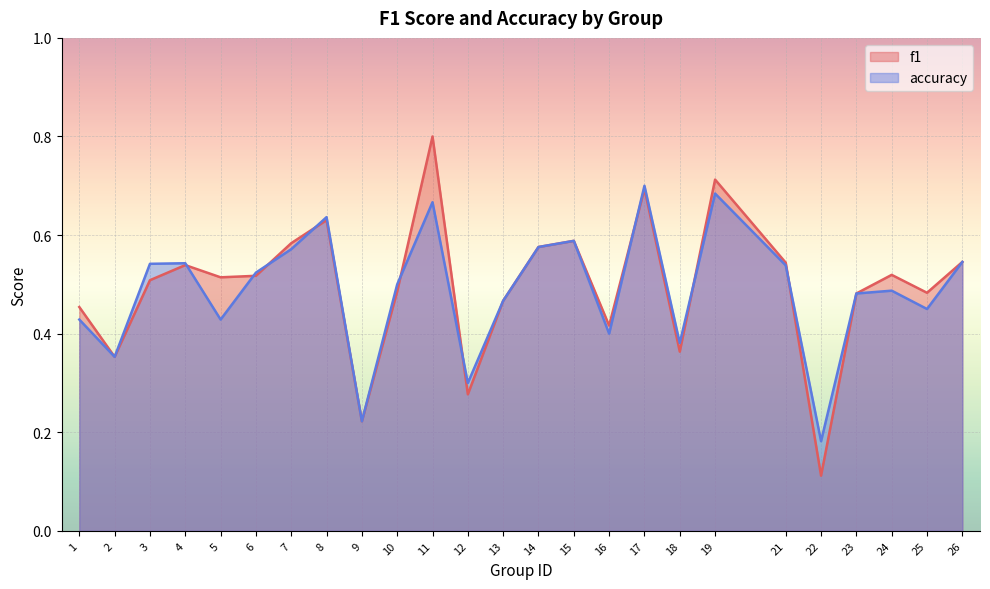

What is the sum of the f1 values at 14 and 5?

1.1